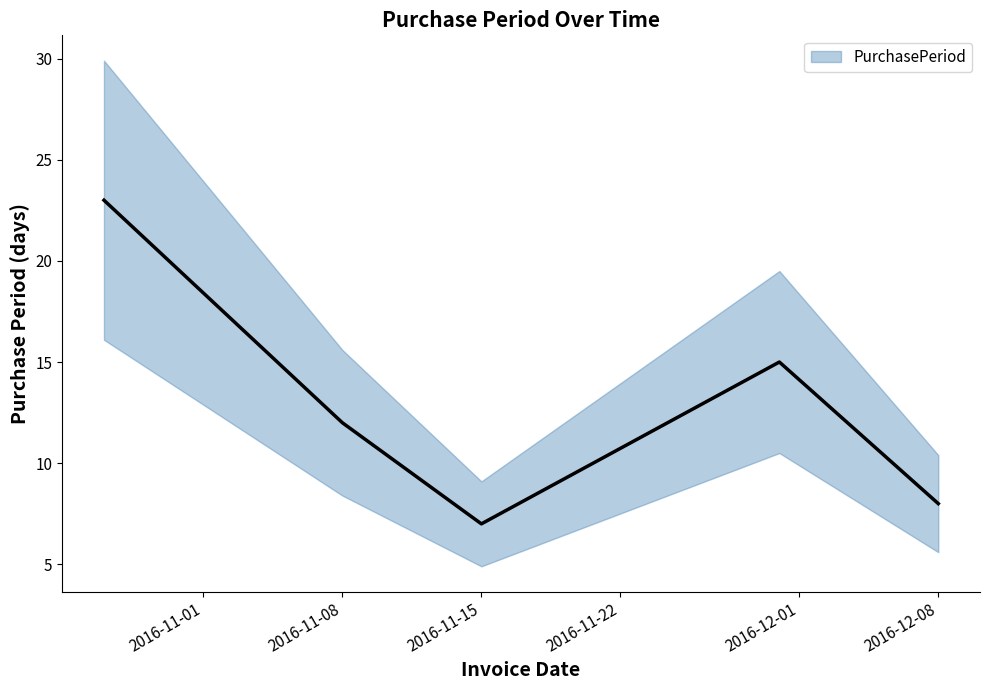

At which category does the data reach its first local peak?

2016-11-30